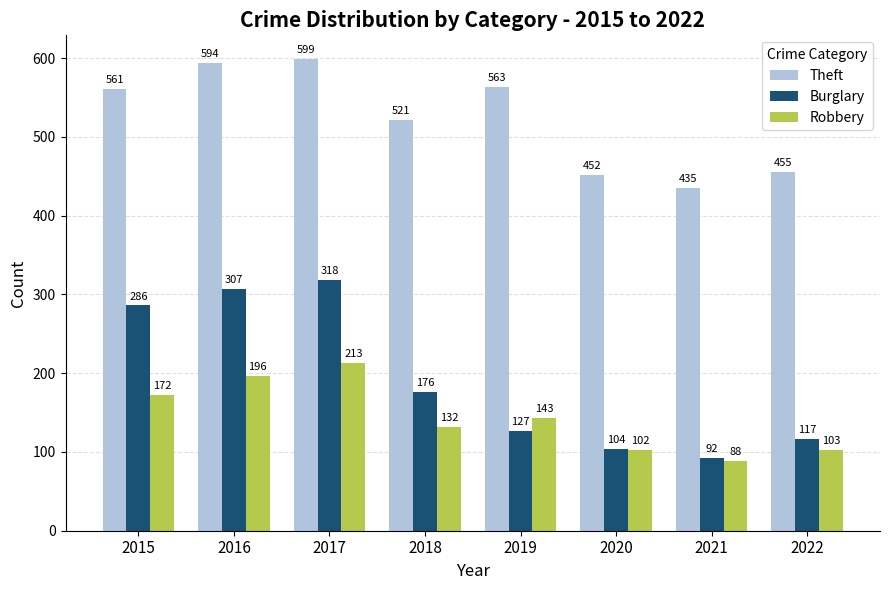

At which label does Robbery first exceed 143?

2015